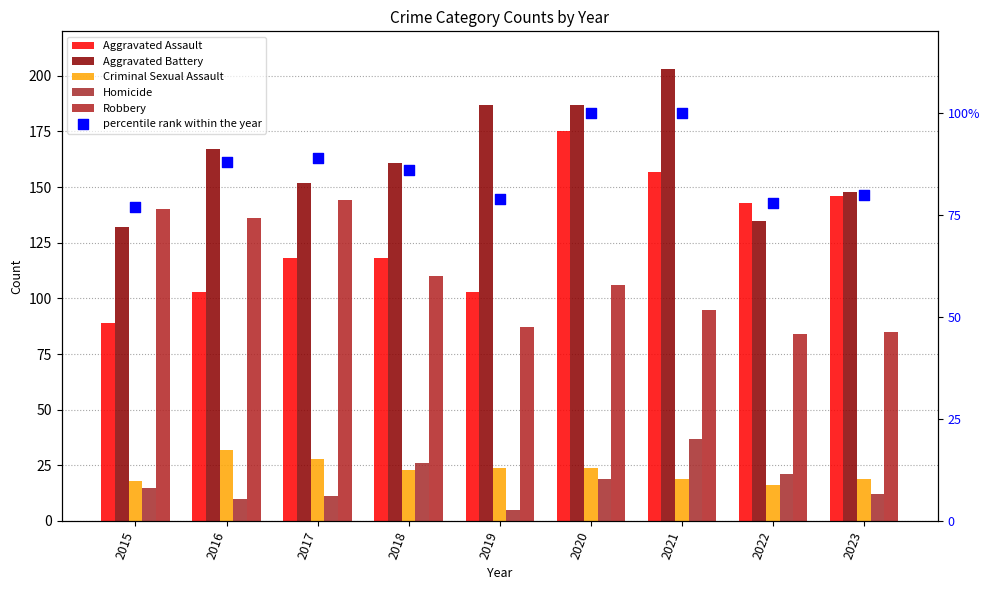

Which series has the widest spread of Y values?

Aggravated Assault